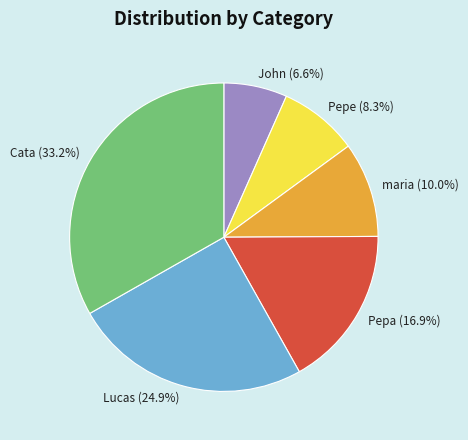

To the nearest percent, what is the average slice percentage?

17%